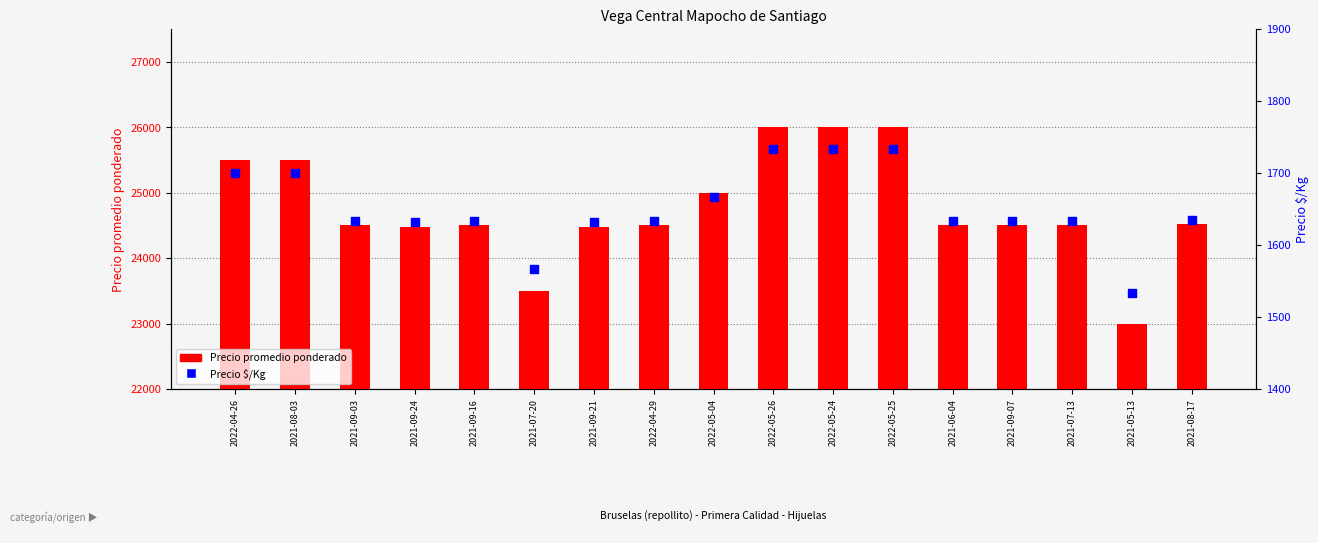

Which series contains the highest Y value?

Precio promedio ponderado